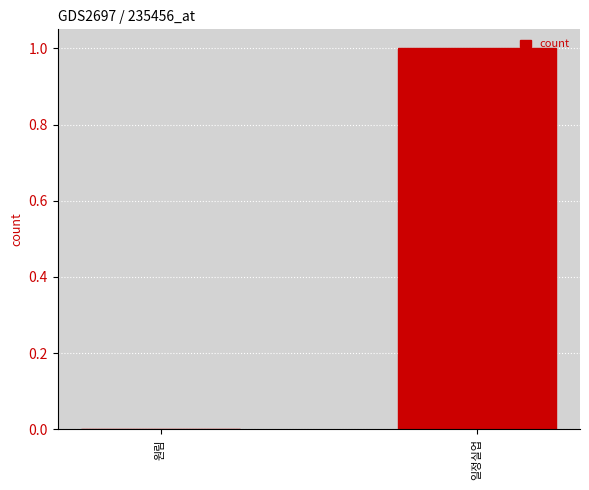

True or false: the data shows 2 at 일정실업.

False